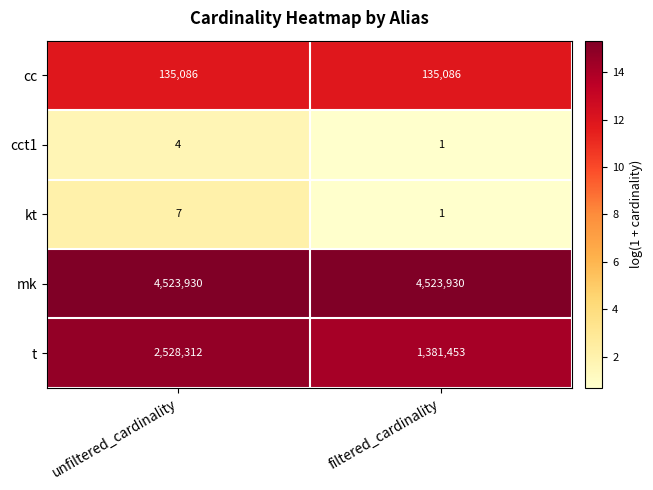

At which category is the sum across all series the highest?

unfiltered_cardinality